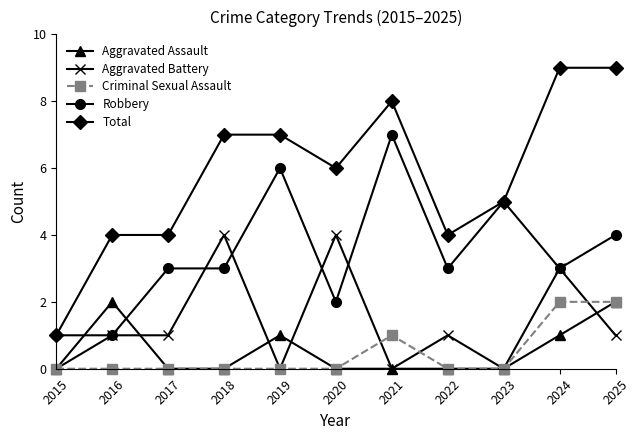

Between 2016 and 2020, which series saw the biggest shift?

Aggravated Battery